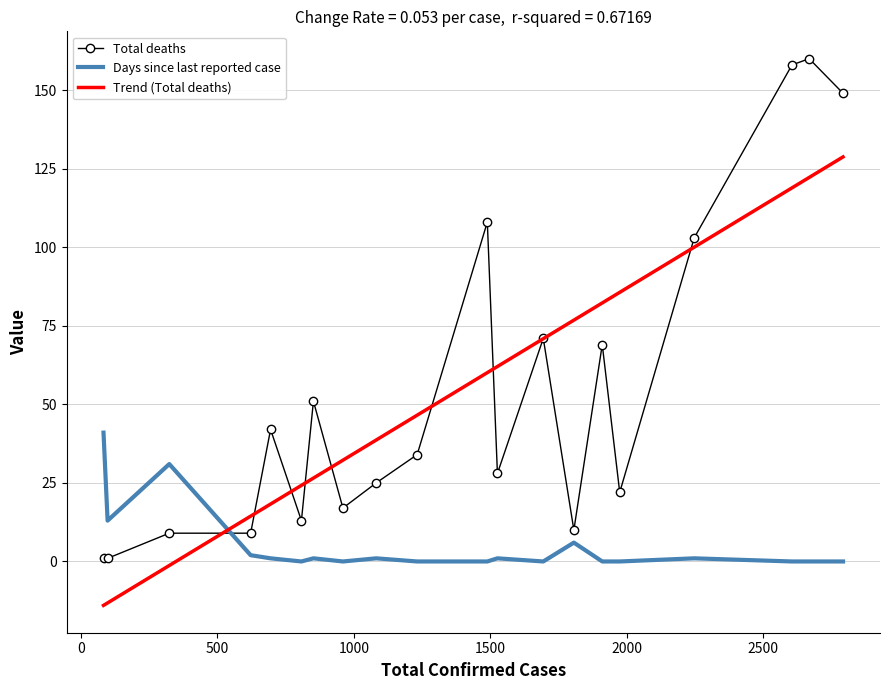

What is the minimum value shown in the chart?

-14.0